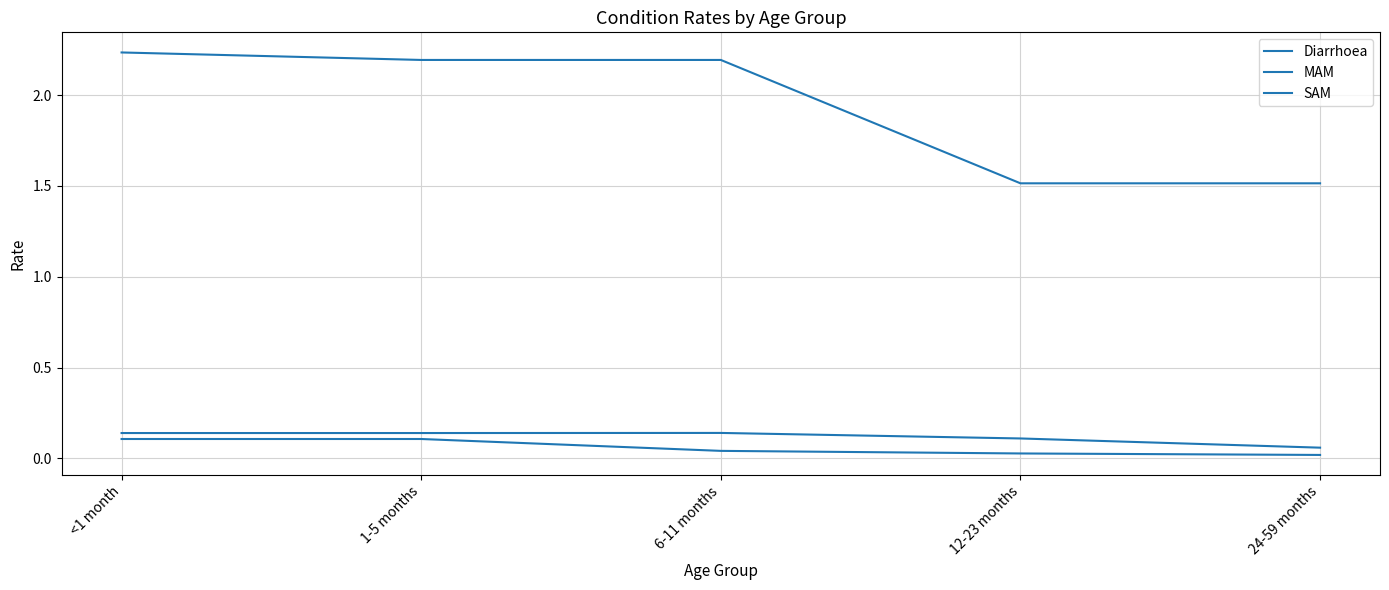

How many lines are shown in the chart?

3